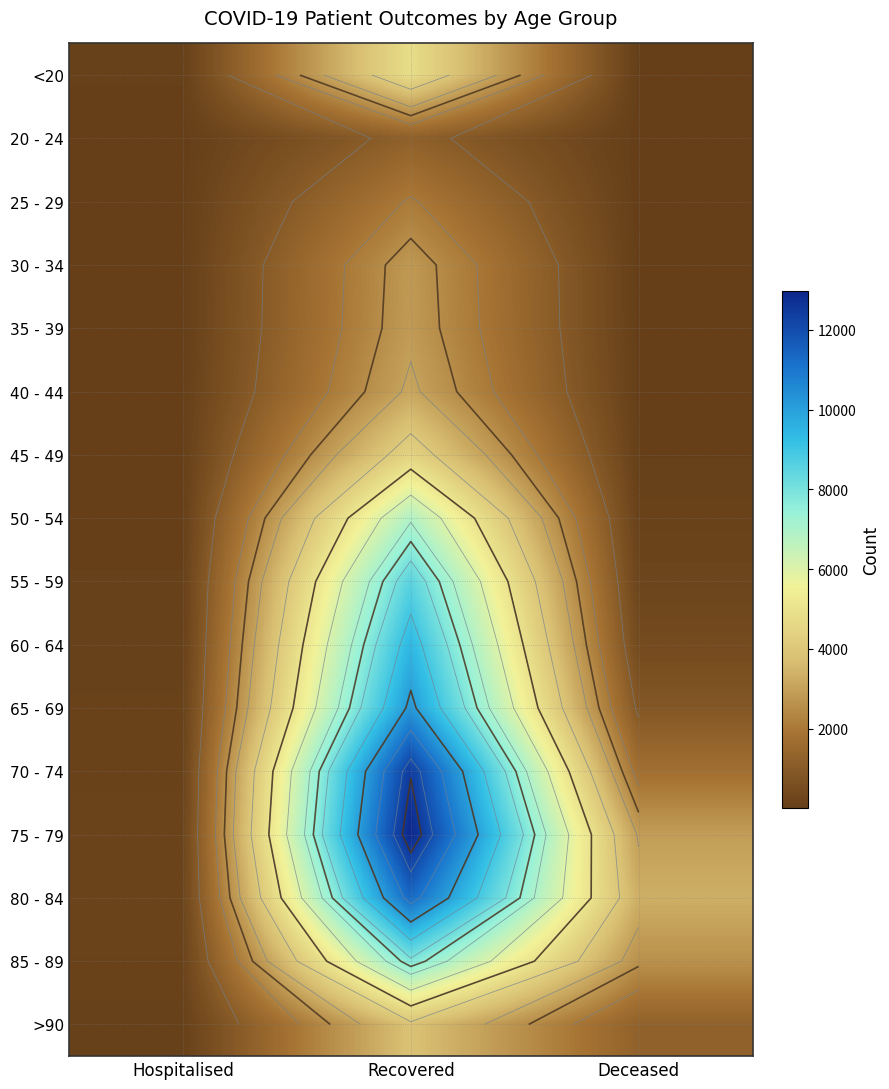

What is the smallest value displayed?

3